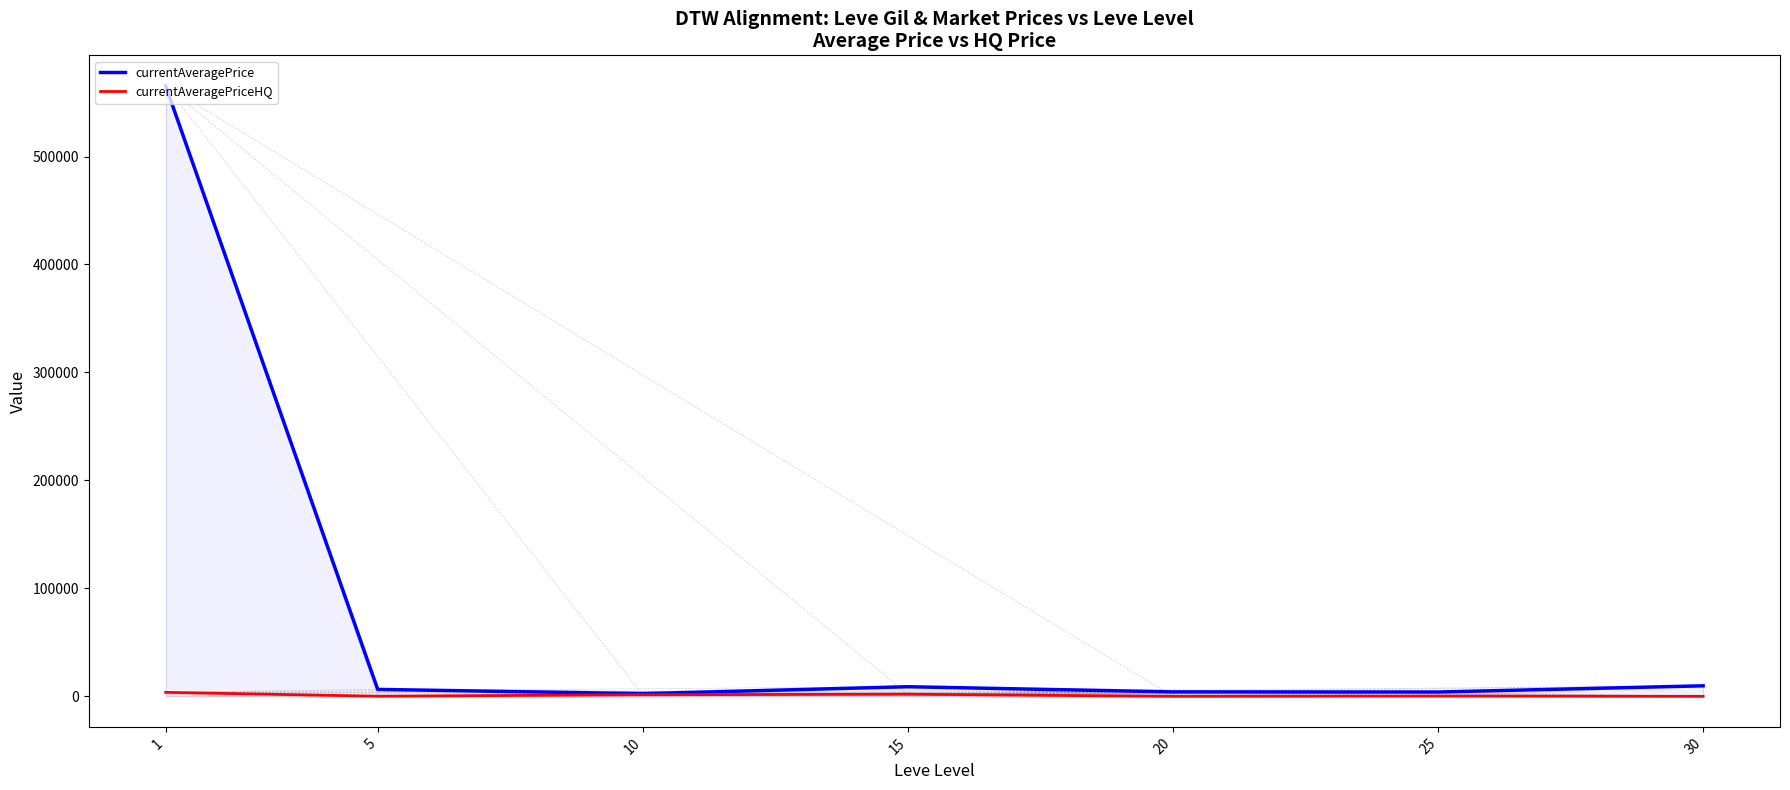

At which label does currentAveragePriceHQ reach its peak?

1